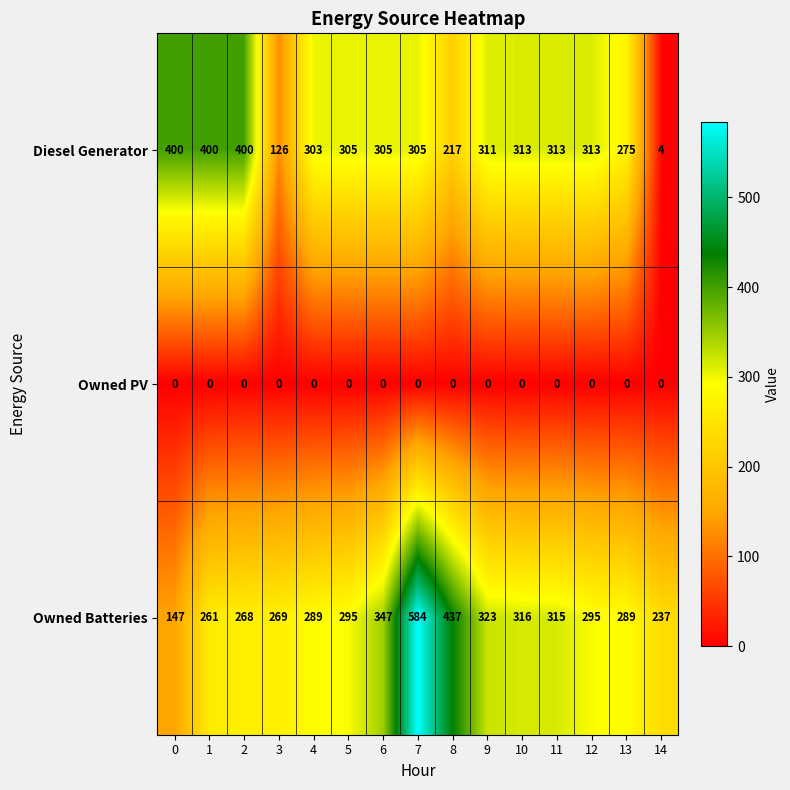

List the series in order of their peak value, highest first.

Owned Batteries, Diesel Generator, Owned PV